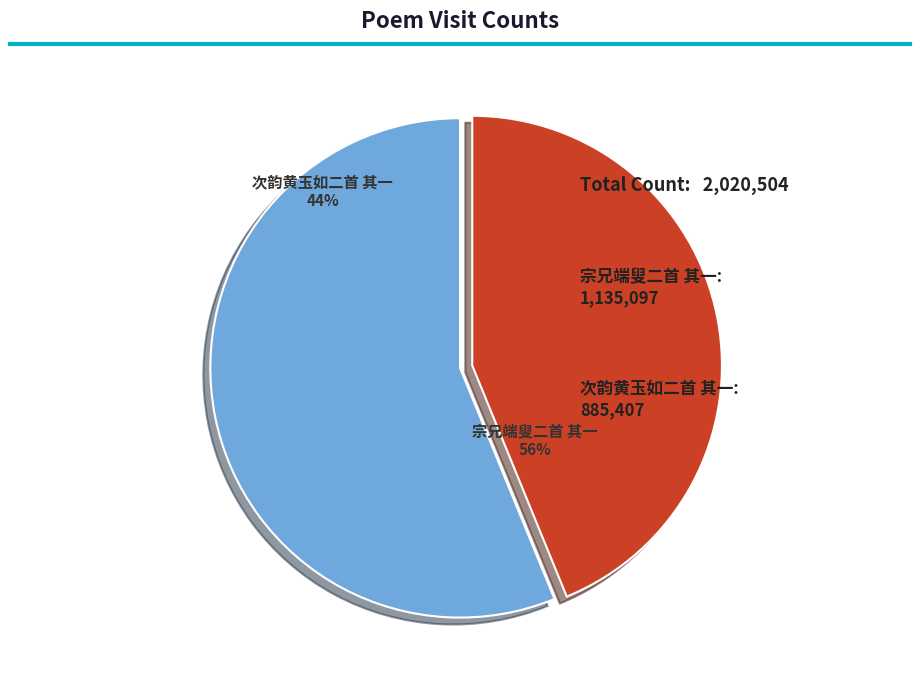

Do 次韵黄玉如大章携先集来访二首 其一 and 宗兄端叟年七十六来访二首 其一 together represent more than half of the pie?

Yes